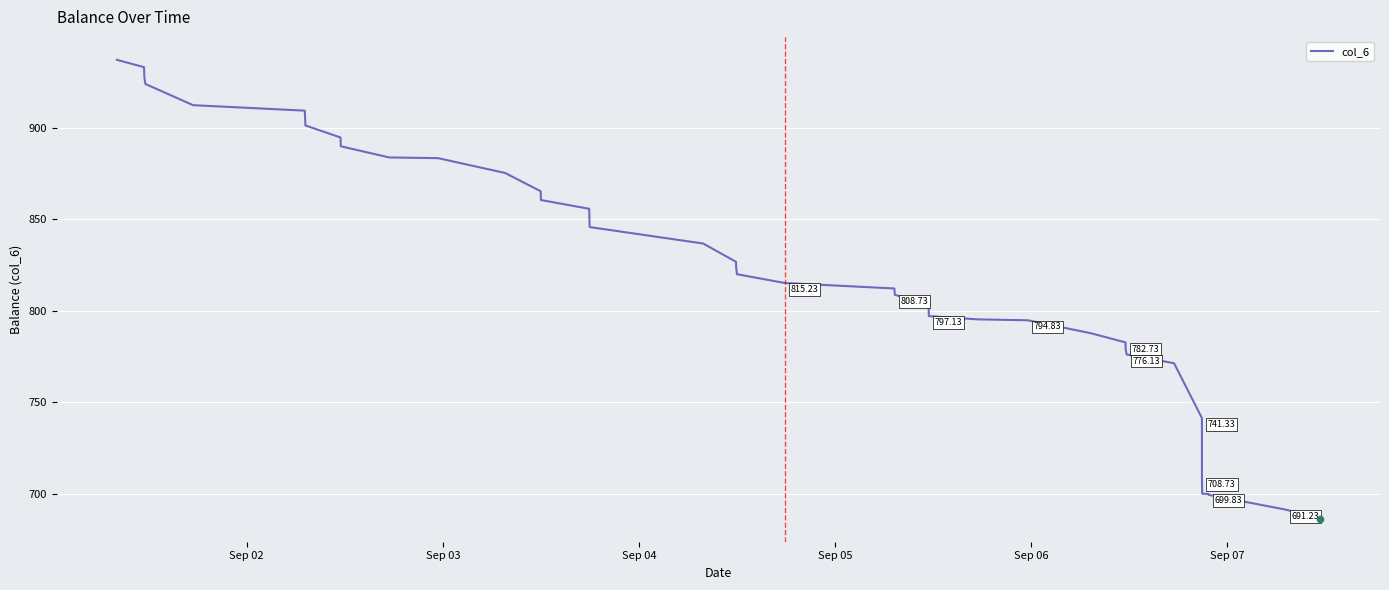

What is the difference between the maximum and minimum values?

251.1